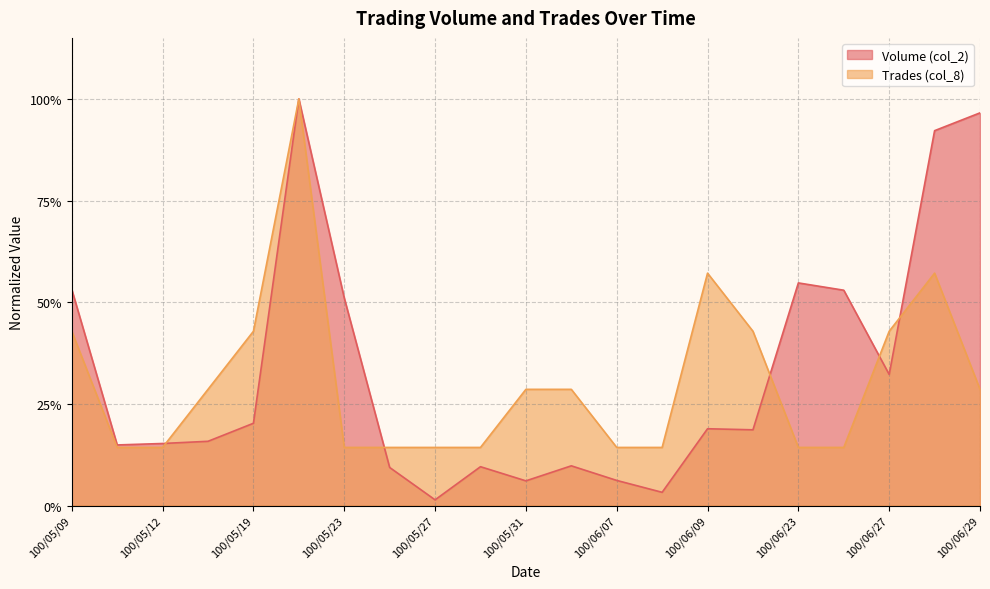

The Volume (col_2) series shows 1.0 at 100/05/20. True or false?

True